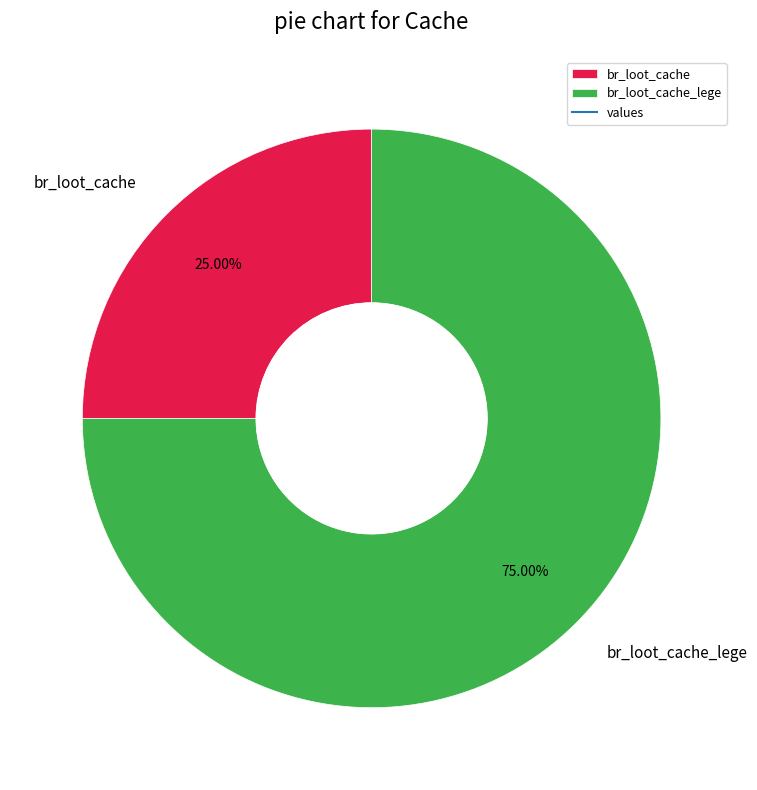

Does br_loot_cache represent more than half of the total?

No